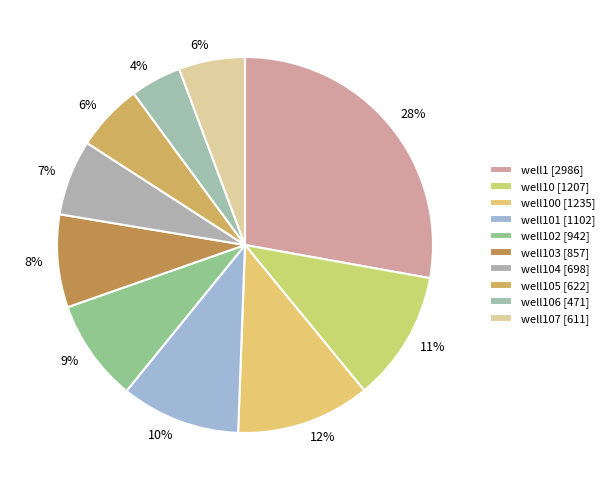

Which category has the biggest portion of the pie?

well1